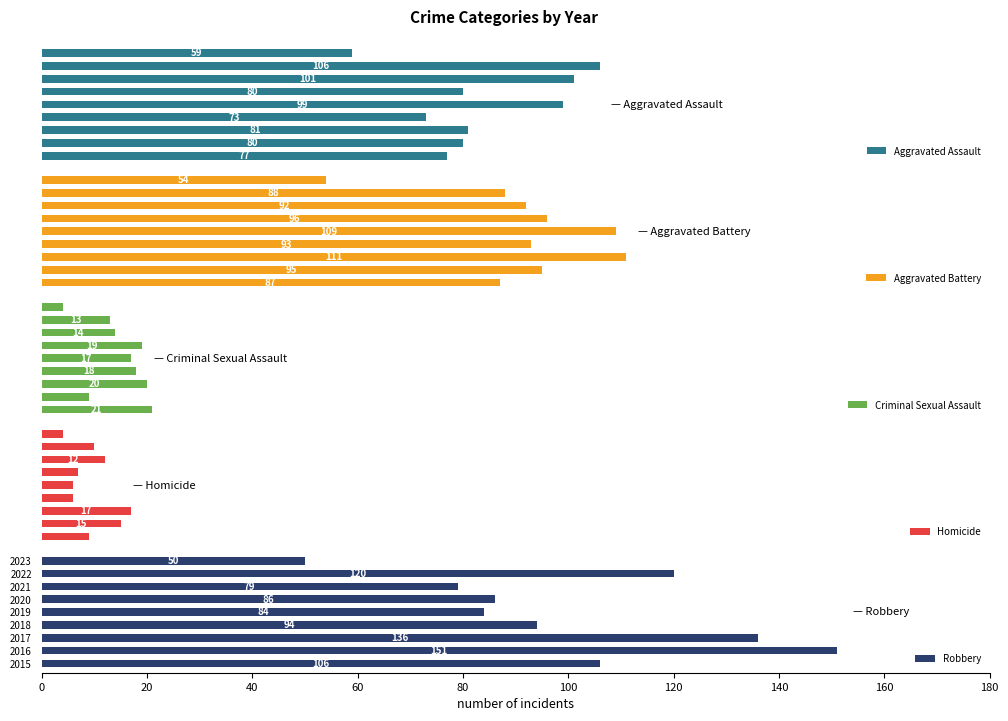

How many categories are shown in the chart?

9